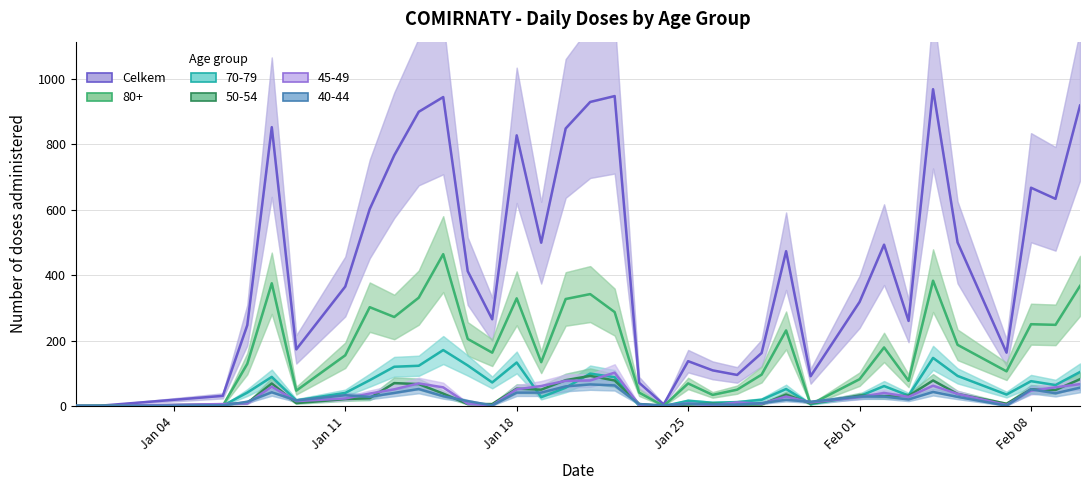

What is the difference between the maximum and minimum values?

967